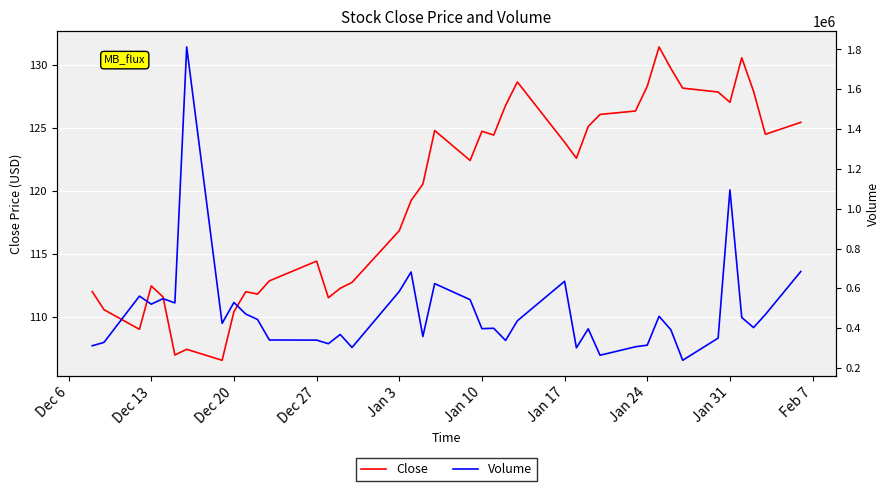

The value of Close at Jan 10 is 165.6. True or false?

False